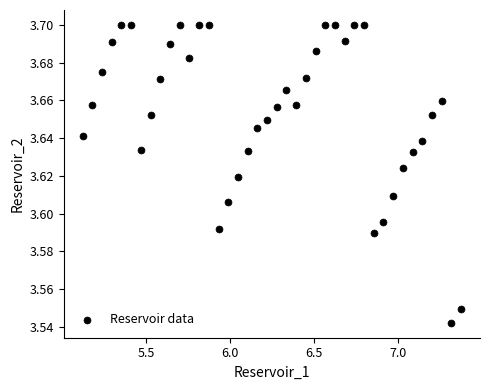

What is the range of X values (max minus min)?

2.2